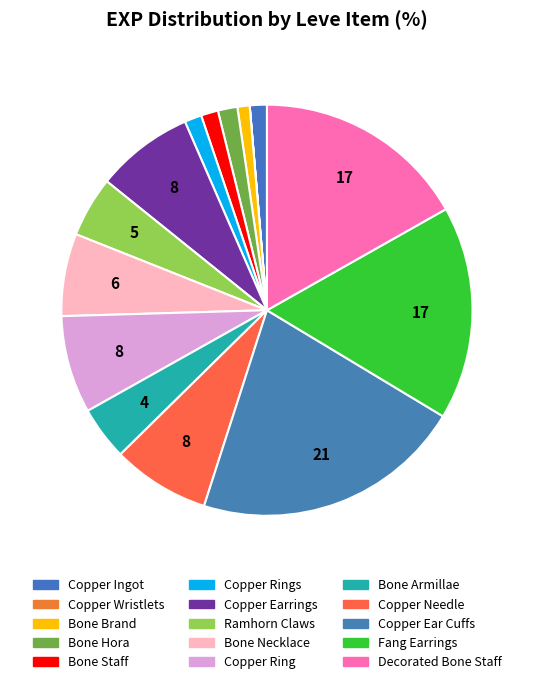

To the nearest percent, what portion does Bone Hora represent?

2%